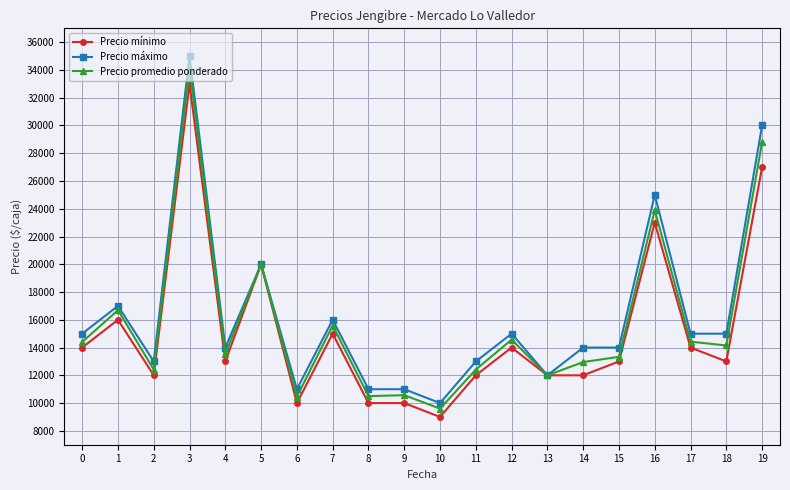

What is the difference between the highest and lowest values at 18?

2000